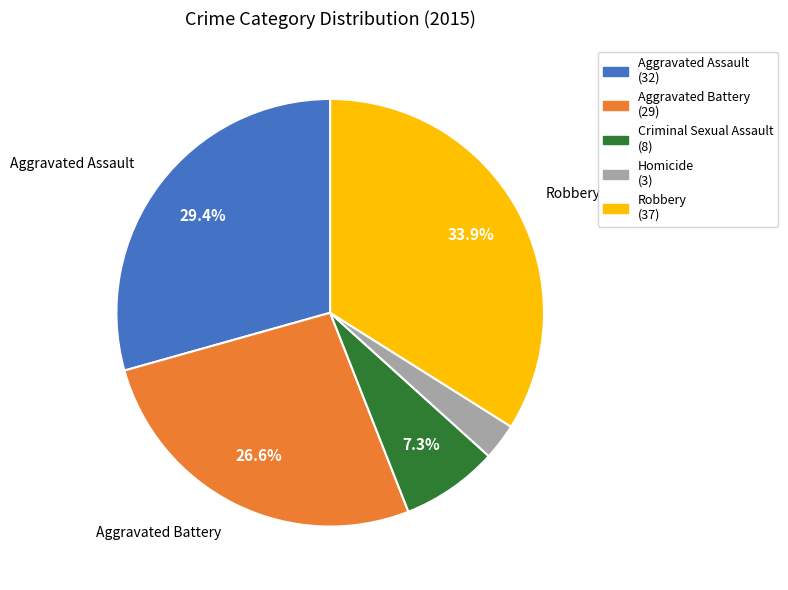

True or false: Criminal Sexual Assault accounts for 1% of the total.

False